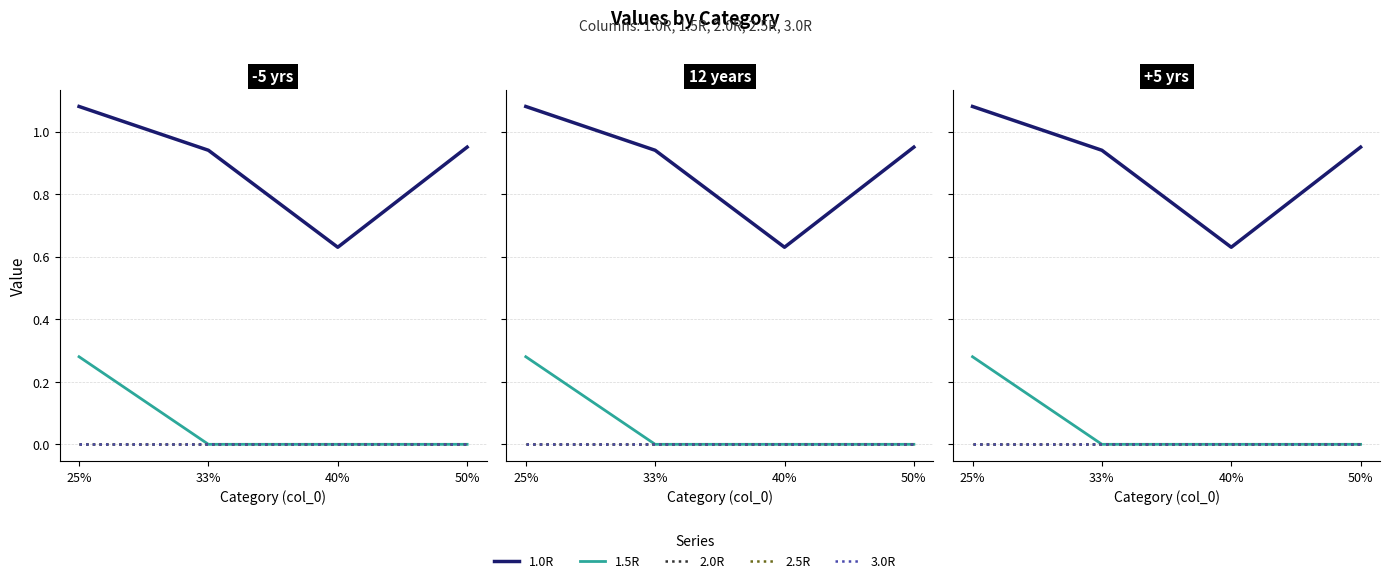

What is the difference between the highest and lowest values at 33%?

0.9